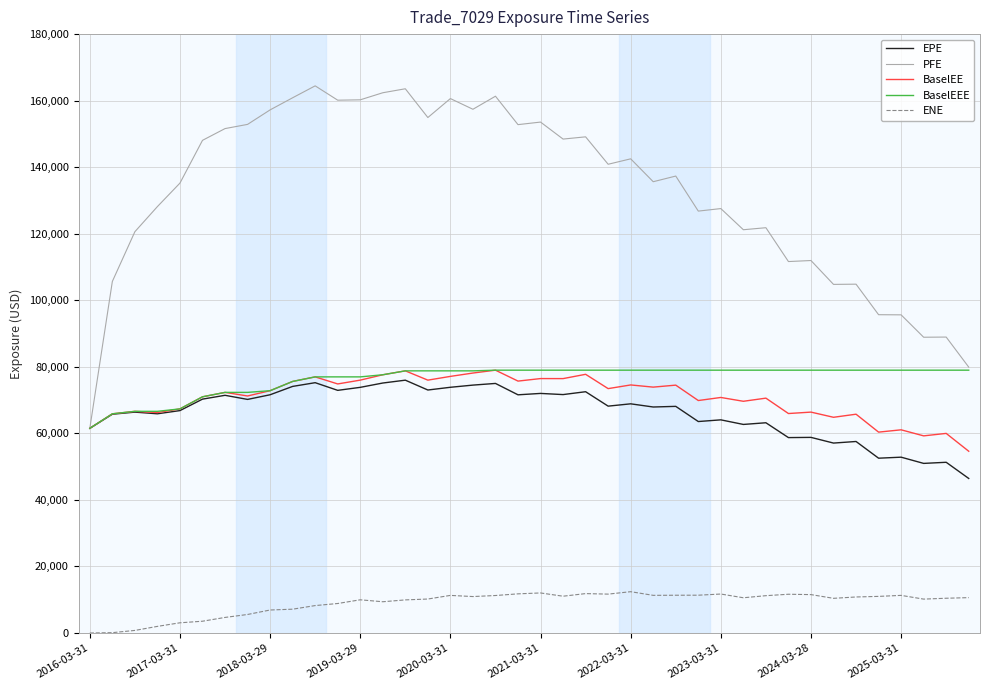

Which series has the widest spread of values?

PFE